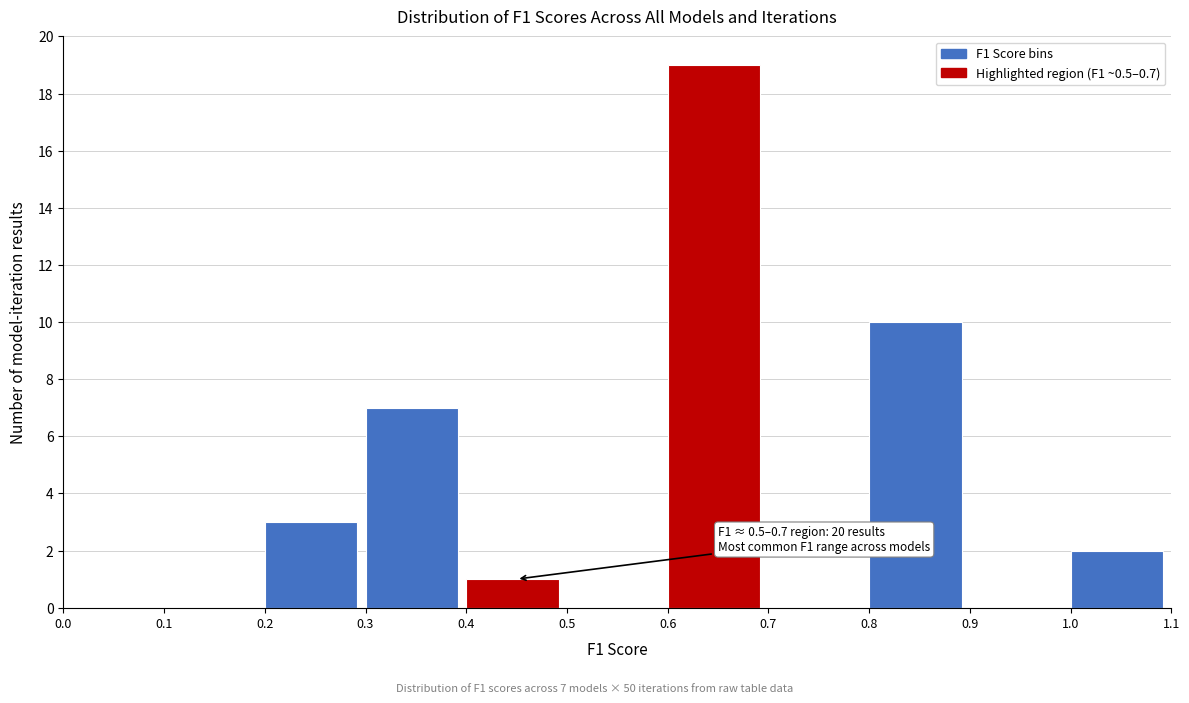

Which range on the x-axis has the tallest bar?

0.6 to 0.7